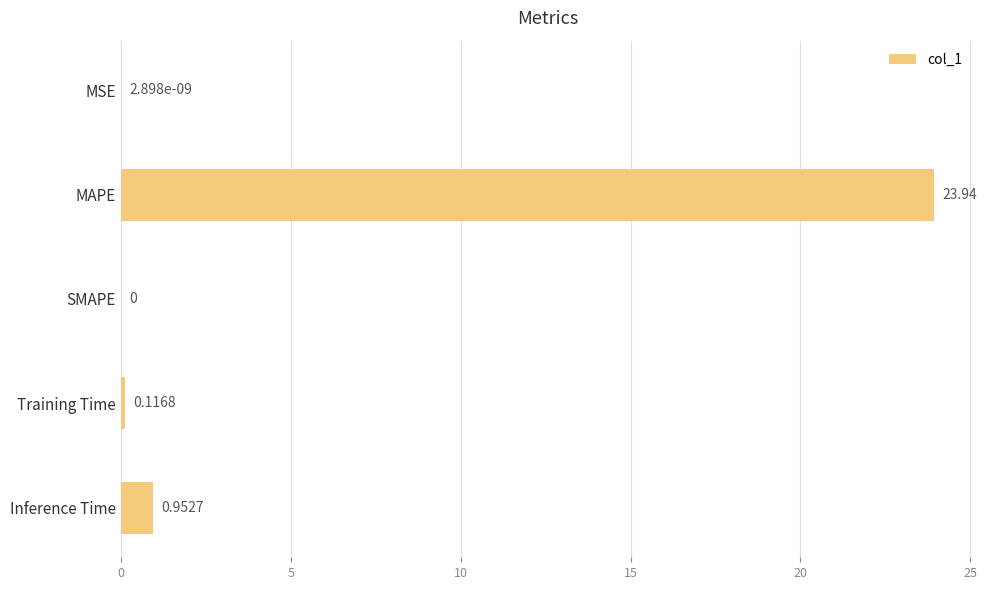

Which label corresponds to the largest value in the chart?

MAPE